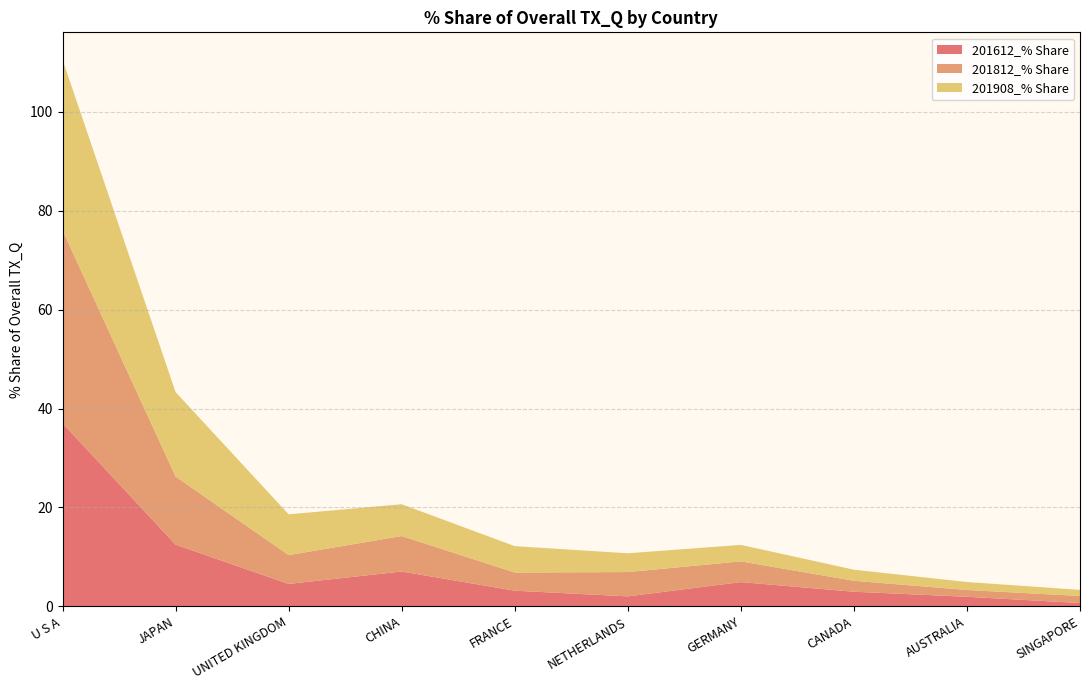

Reading left to right, list all the values displayed in this chart.

201612_% Share: U S A=37.0	JAPAN=12.5	UNITED KINGDOM=4.5	CHINA=7.0	FRANCE=3.2	NETHERLANDS=2.0	GERMANY=4.9	CANADA=3.0	AUSTRALIA=1.9	SINGAPORE=0.7
201812_% Share: U S A=39.0	JAPAN=13.8	UNITED KINGDOM=5.8	CHINA=7.2	FRANCE=3.7	NETHERLANDS=4.9	GERMANY=4.2	CANADA=2.2	AUSTRALIA=1.4	SINGAPORE=1.4
201908_% Share: U S A=34.5	JAPAN=17.1	UNITED KINGDOM=8.2	CHINA=6.4	FRANCE=5.3	NETHERLANDS=3.8	GERMANY=3.3	CANADA=2.2	AUSTRALIA=1.6	SINGAPORE=1.2